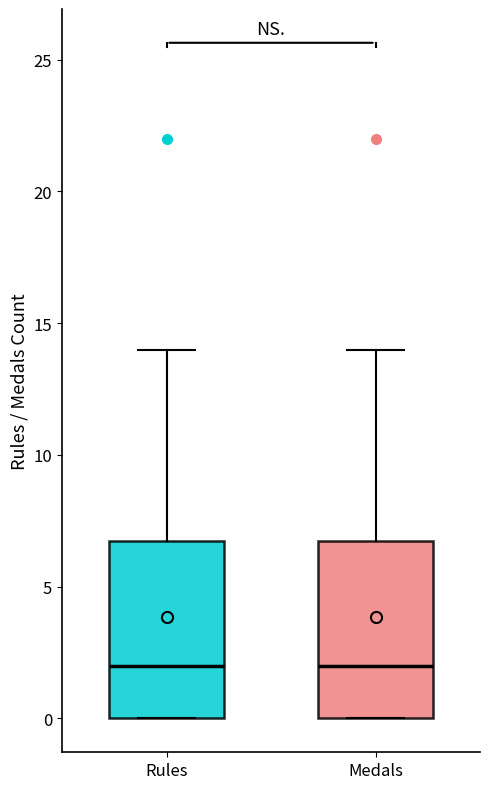

Reading left to right, transcribe this box plot: for each box, give where its median line is, the range the box spans, and where its two whiskers end, as read against the y-axis. The values are not printed on the chart, so give them approximately, as read against the axis.

Rules: median 2, box 0 to 7, whiskers 0 to 14
Medals: median 2, box 0 to 7, whiskers 0 to 14